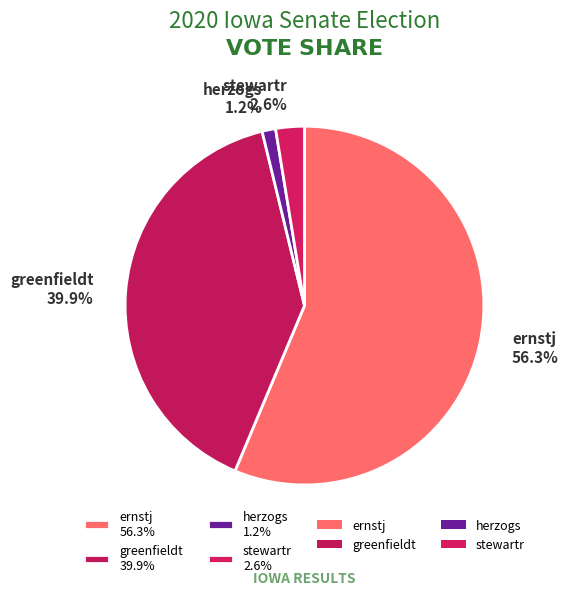

Rank the categories by value from highest to lowest.

ernstj, greenfieldt, stewartr, herzogs